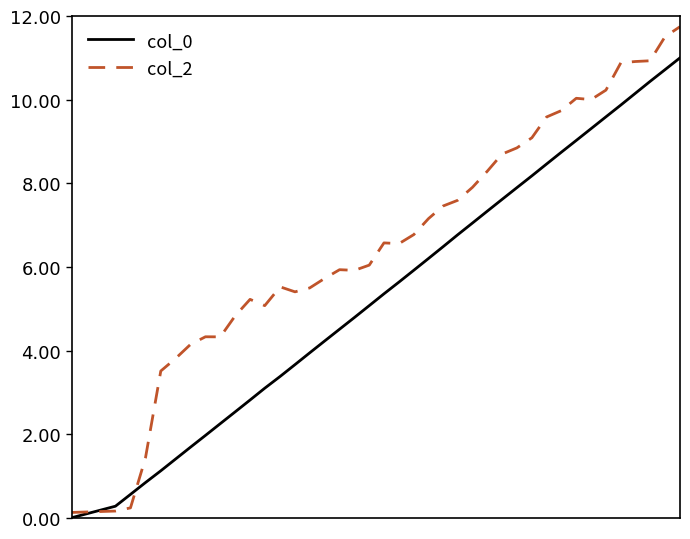

What is the maximum value for col_0?

11.0